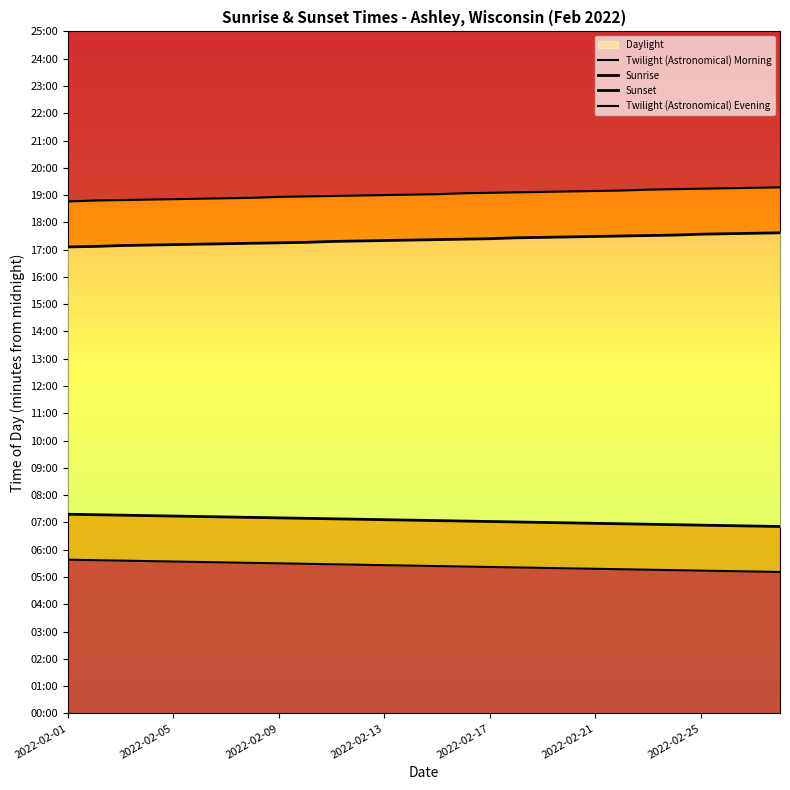

True or false: Twilight (Astronomical) Morning has more than 0 points higher than both neighbors.

False